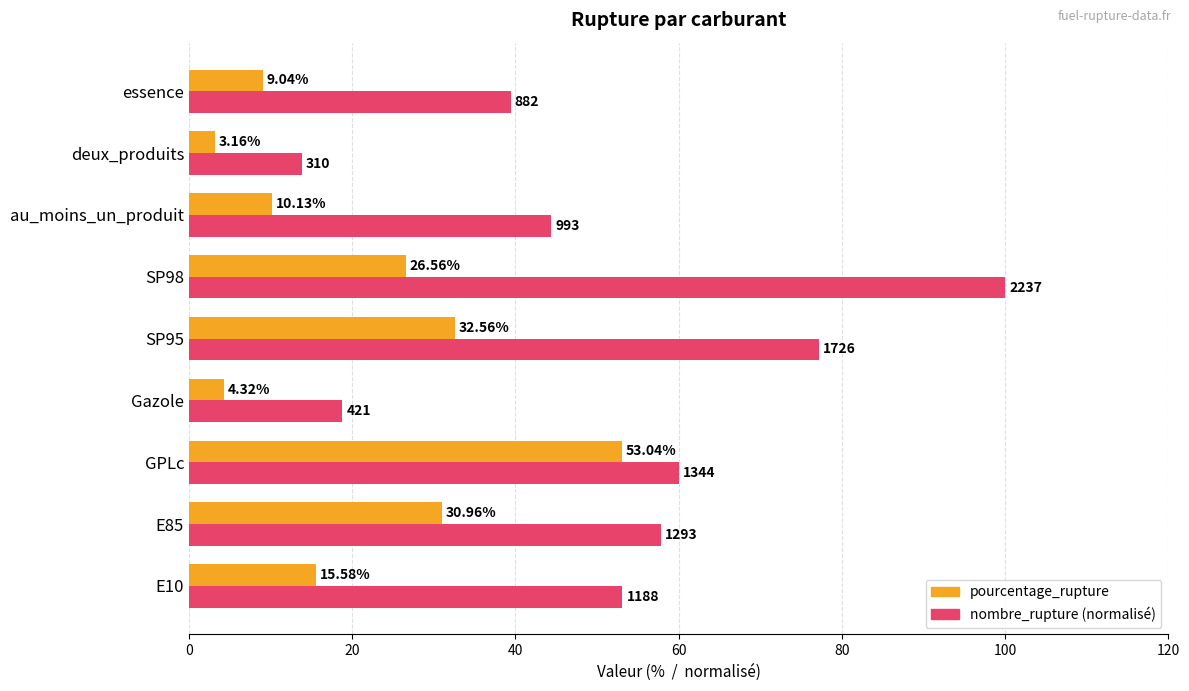

Rank the categories by nombre_rupture (normalisé) value from highest to lowest.

SP98, SP95, GPLc, E85, E10, au_moins_un_produit, essence, Gazole, deux_produits